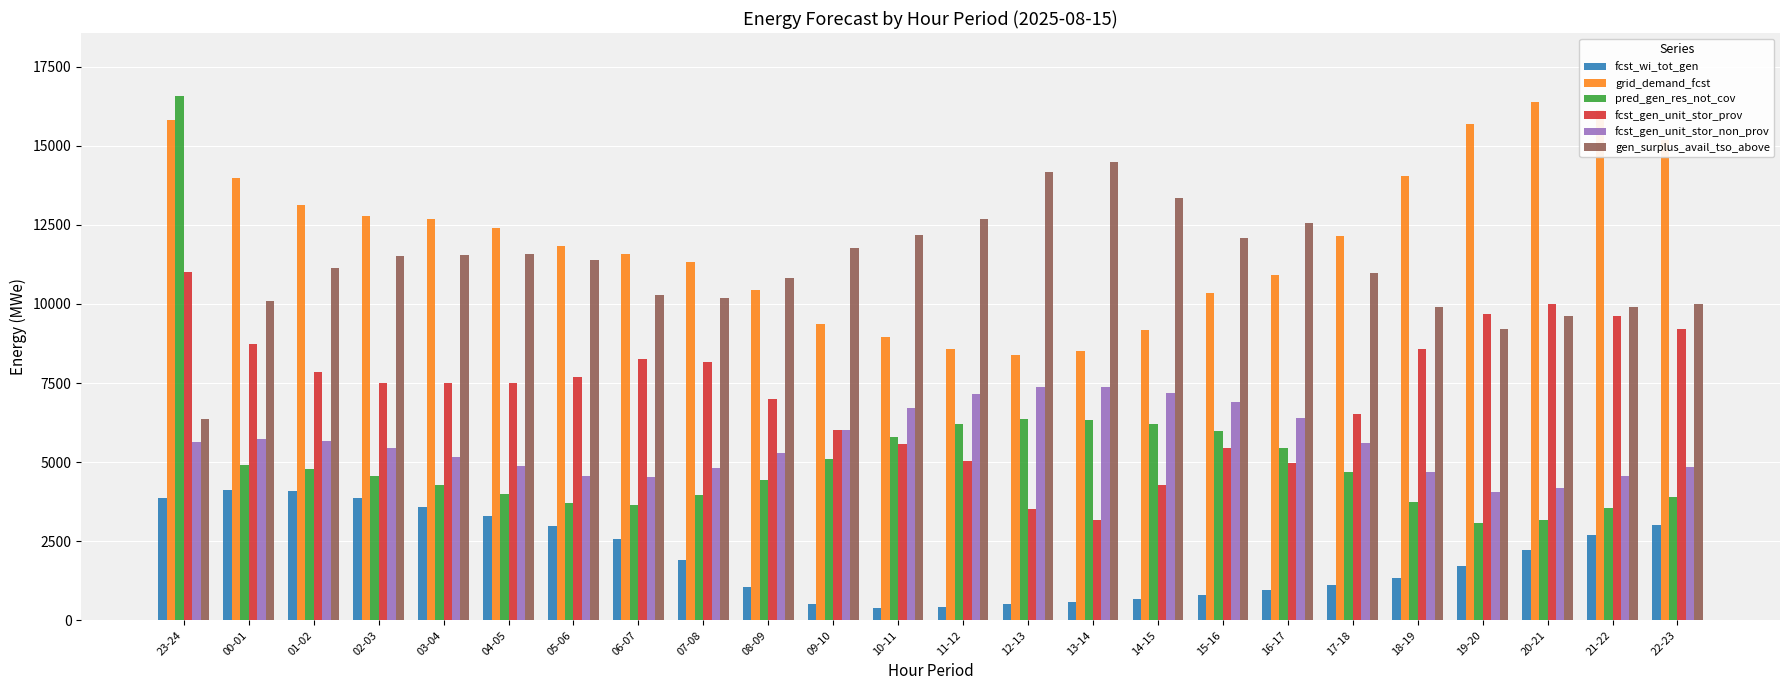

Is the value of fcst_gen_unit_stor_prov at 05-06 greater than the value of fcst_gen_unit_stor_non_prov at 01-02?

Yes